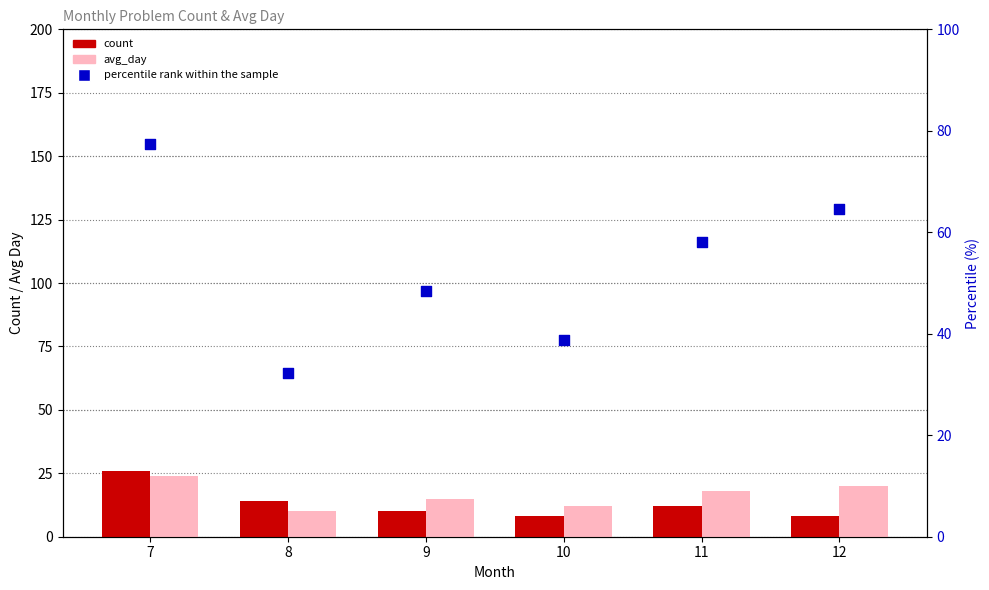

Which series has the largest total across all categories?

percentile rank within the sample